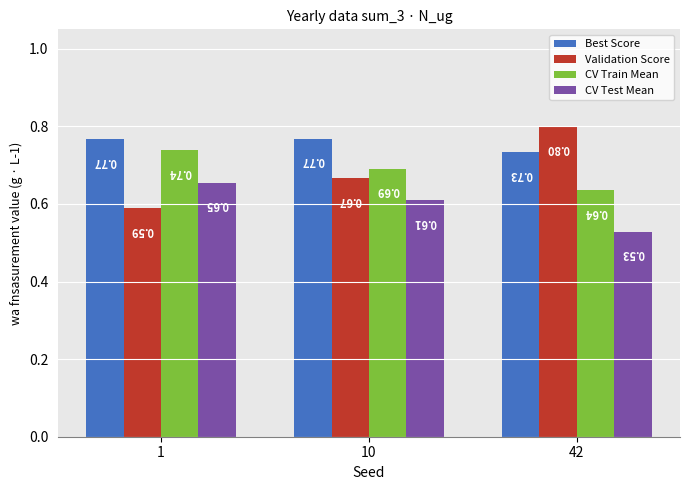

What is the sum of the Best Score values at 1 and 10?

1.5